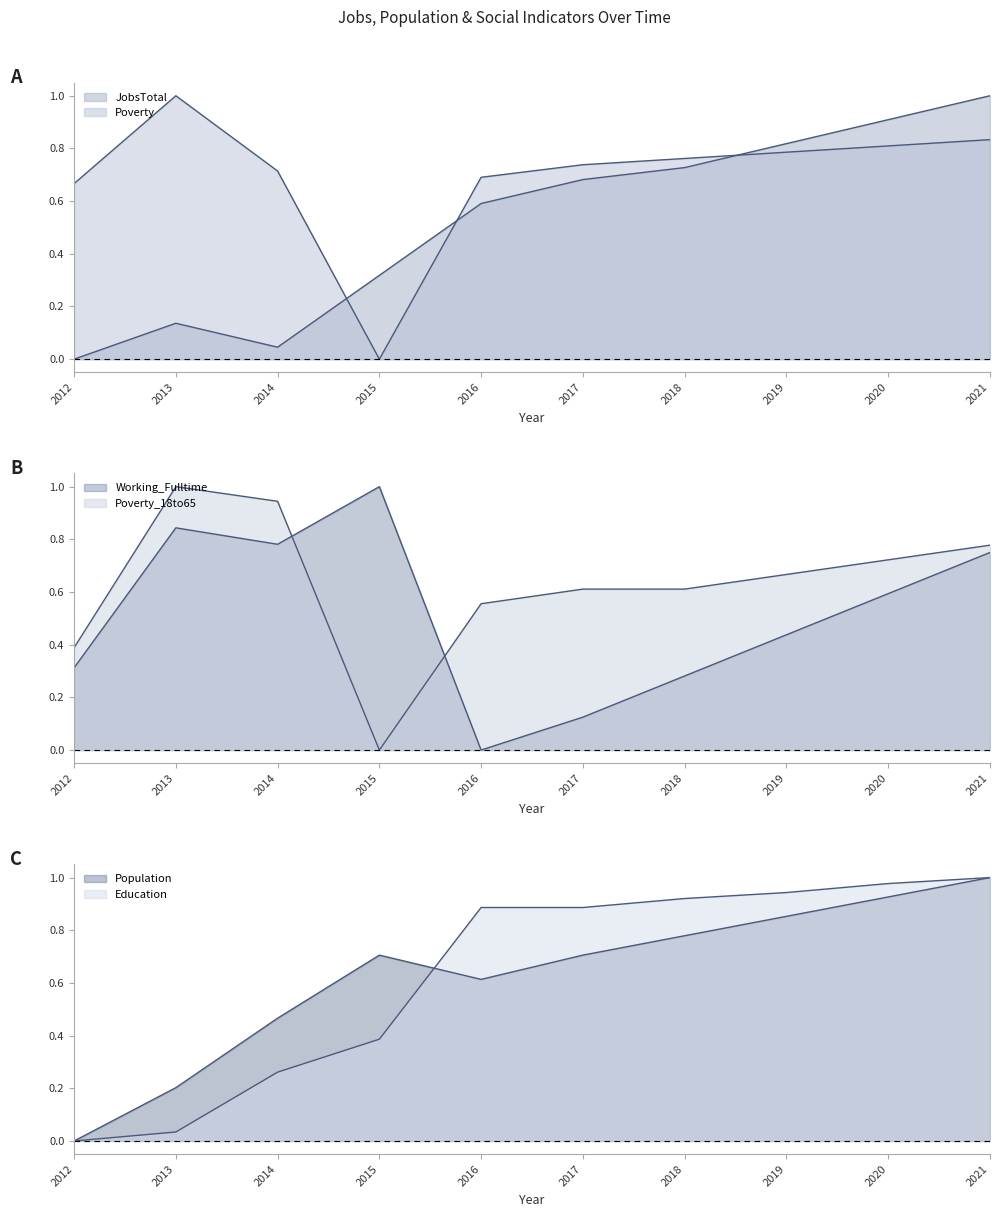

True or false: Education has more than 1 interior local peaks.

False